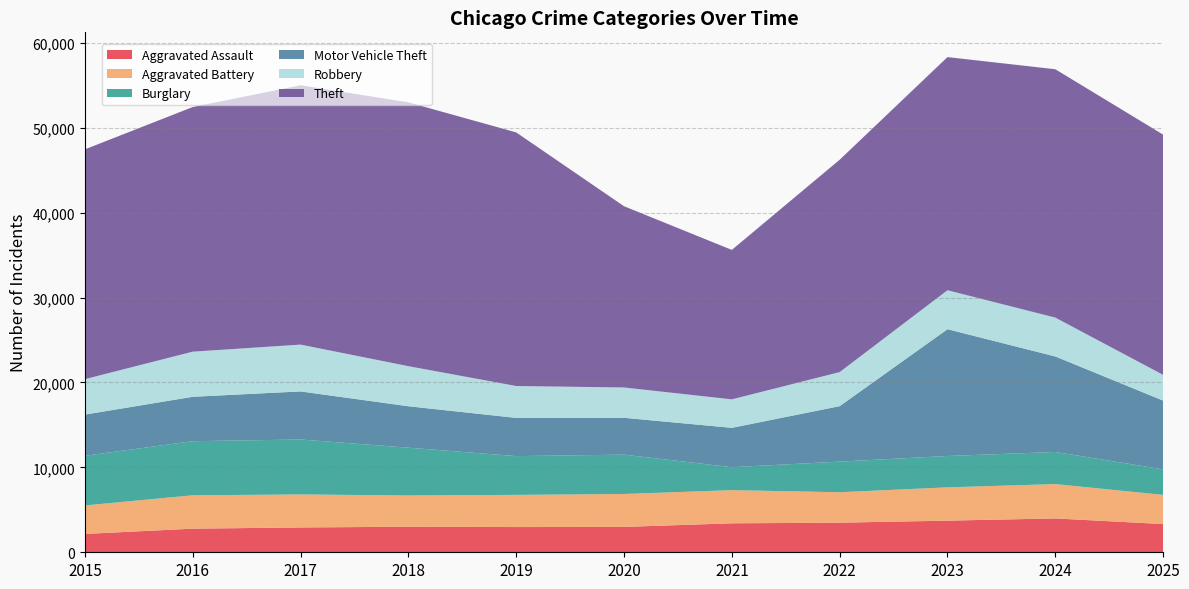

Reading left to right, transcribe all the data shown in this chart.

Aggravated Assault: 2160	2781	2923	3009	2970	2987	3412	3485	3725	3987	3322
Aggravated Battery: 3355	3931	3889	3681	3790	3878	3904	3585	3923	4044	3437
Burglary: 5849	6370	6469	5627	4565	4633	2703	3606	3692	3782	3004
Motor Vehicle Theft: 4851	5230	5662	4880	4499	4338	4636	6531	14929	11248	8101
Robbery: 4174	5312	5514	4719	3756	3572	3354	4012	4589	4575	3030
Theft: 27060	28809	30539	31068	29865	21344	17599	25006	27456	29248	28289